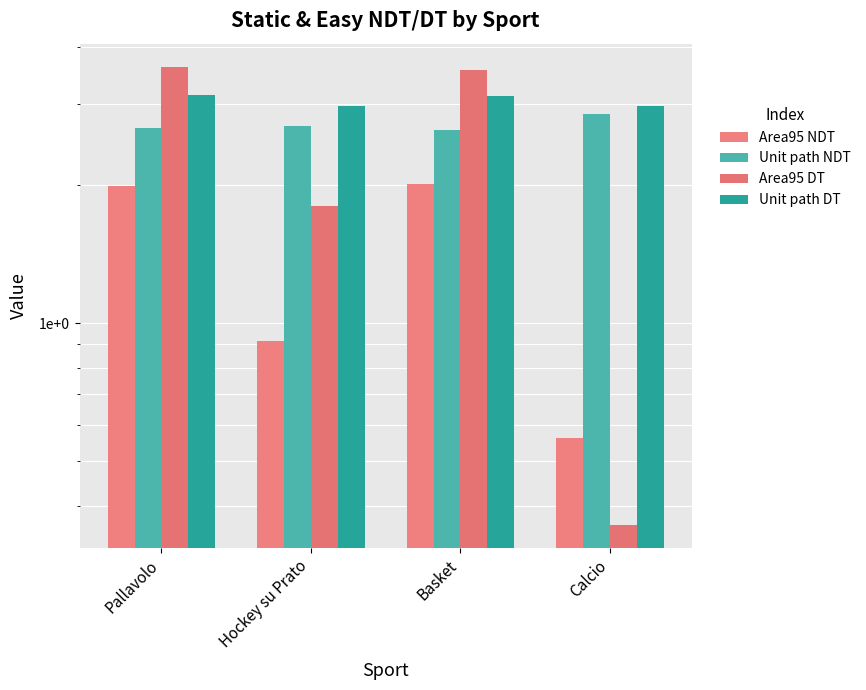

Which has a higher value, Basket or Hockey su Prato?

Basket